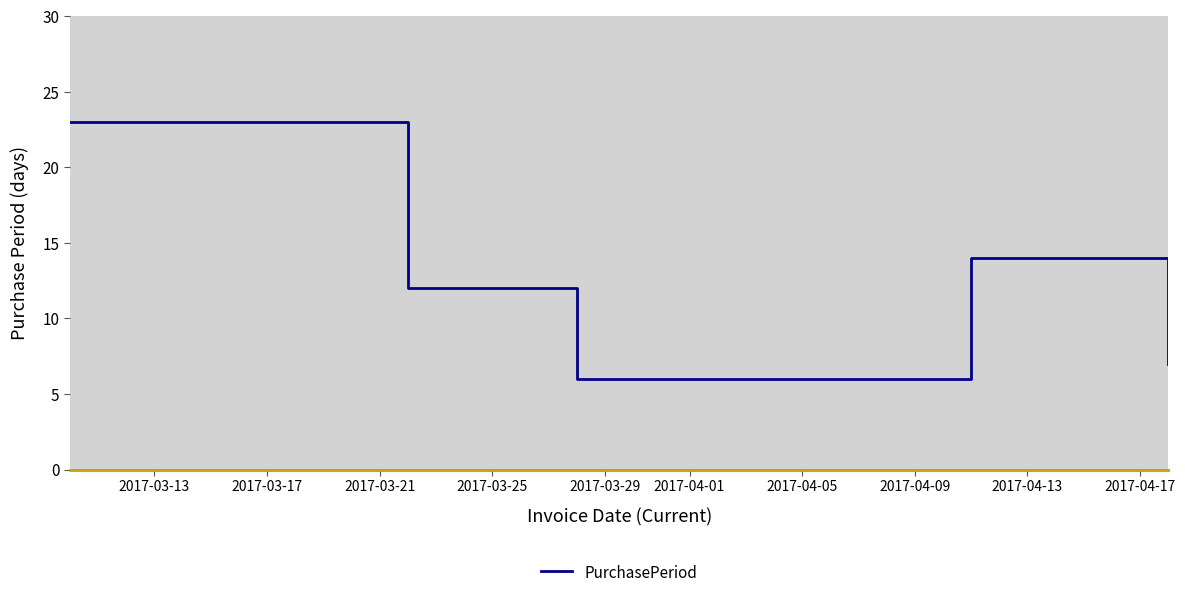

Reading left to right, extract all data points from this chart.

23	12	6	14	7